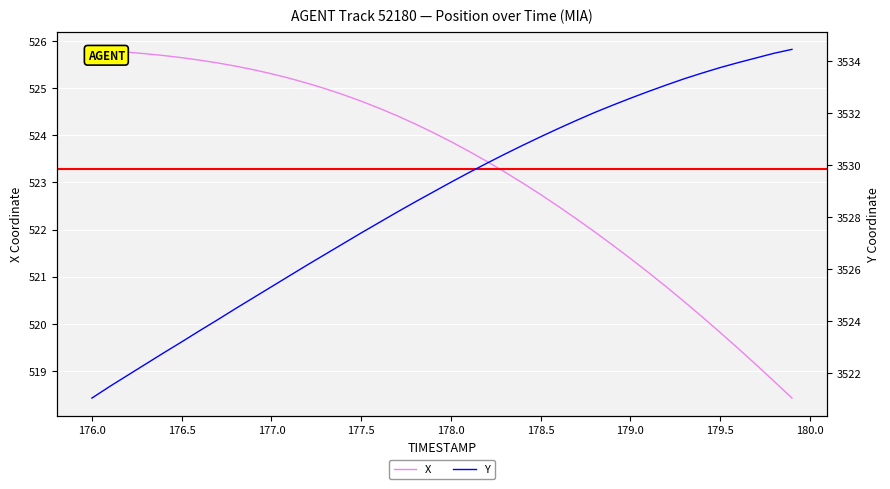

What is the sum of all Y values?

141146.7